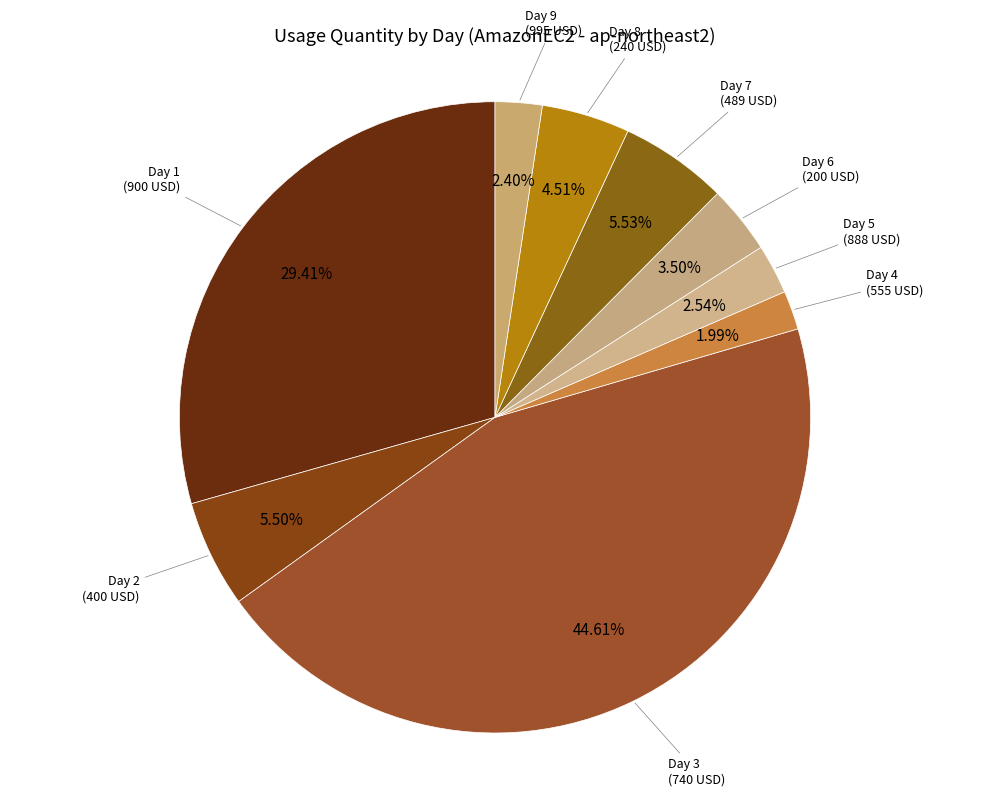

How many segments does this pie chart have?

9